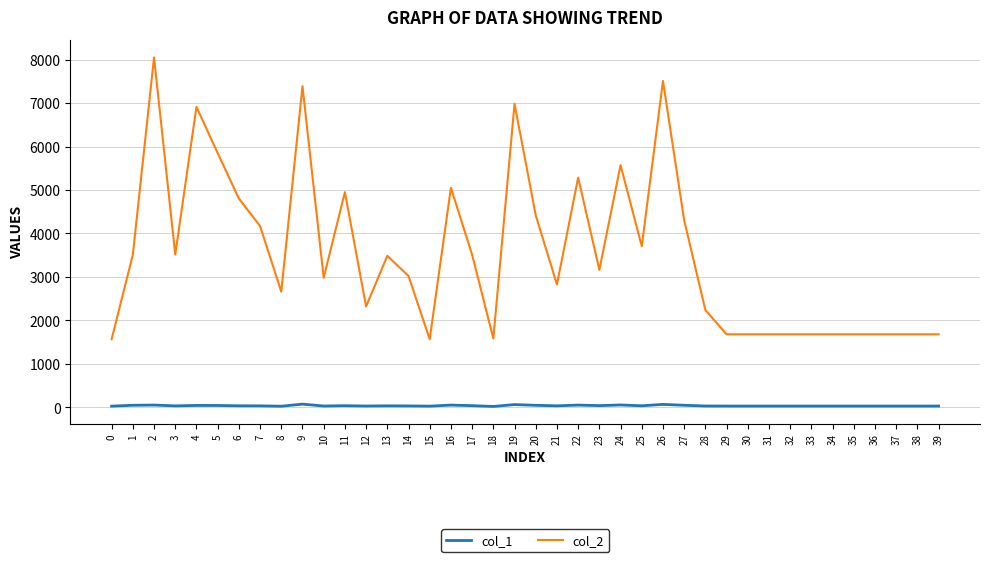

What is the total value across all series at 28?

2269